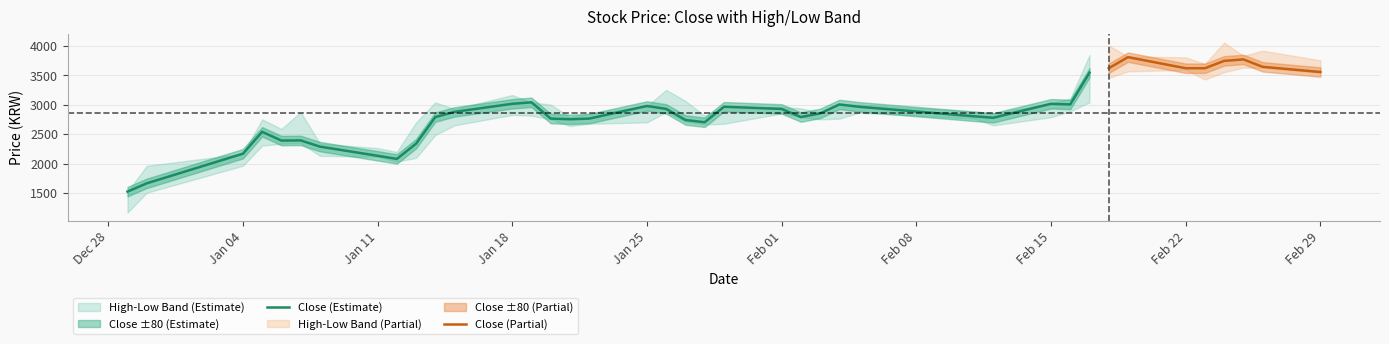

At 2016-02-25, list the series in order from smallest to largest.

Low, Close, High